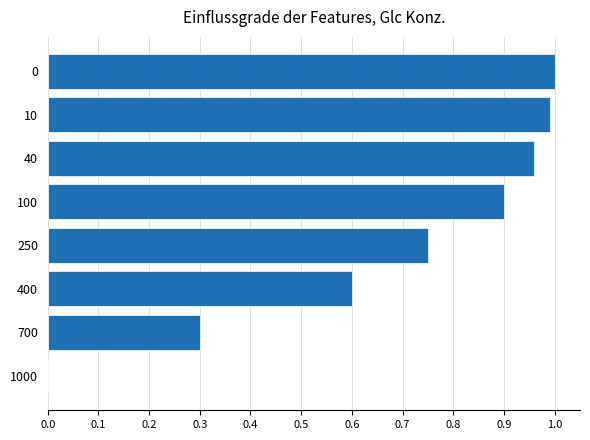

What is the change in value from 400 to 40?

+0.4